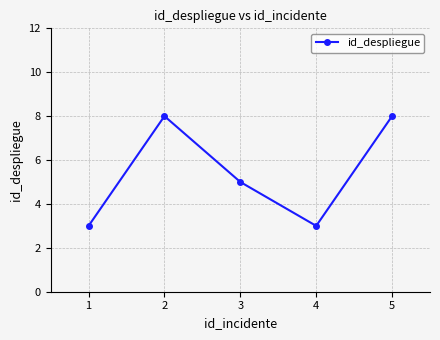

True or false: the data shows 5 at 5.

False